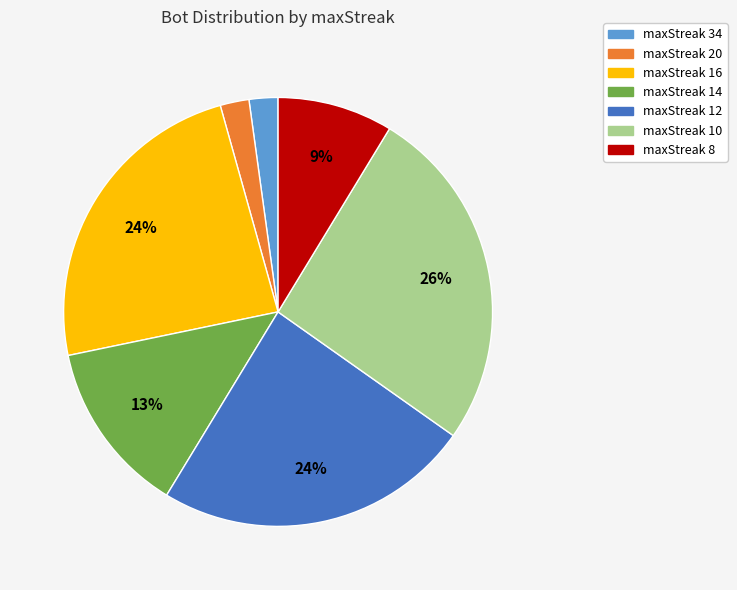

Which slice is the largest?

maxStreak 10